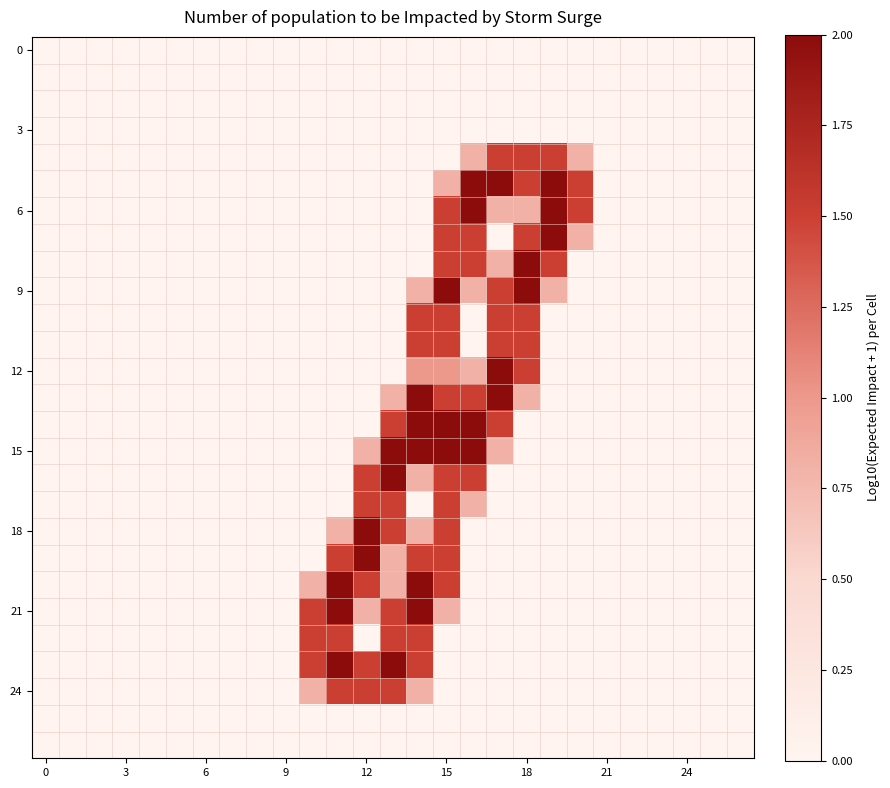

At which category is the sum across all series the highest?

15